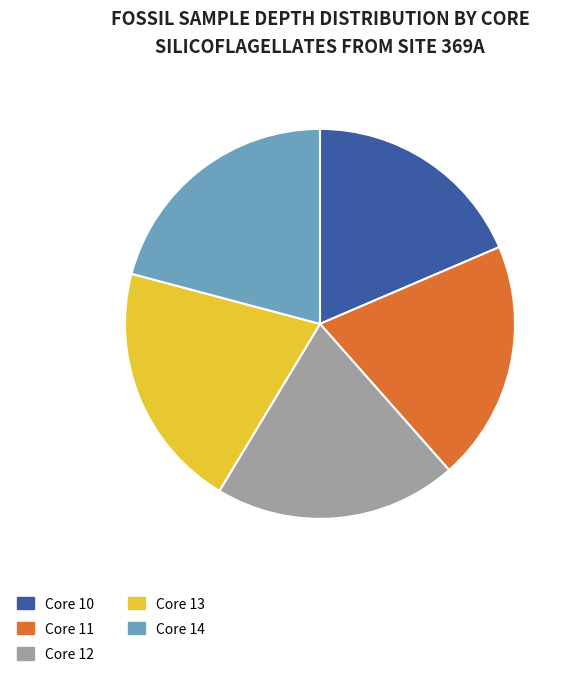

Is it true that Core 11 is 30% of the pie?

False